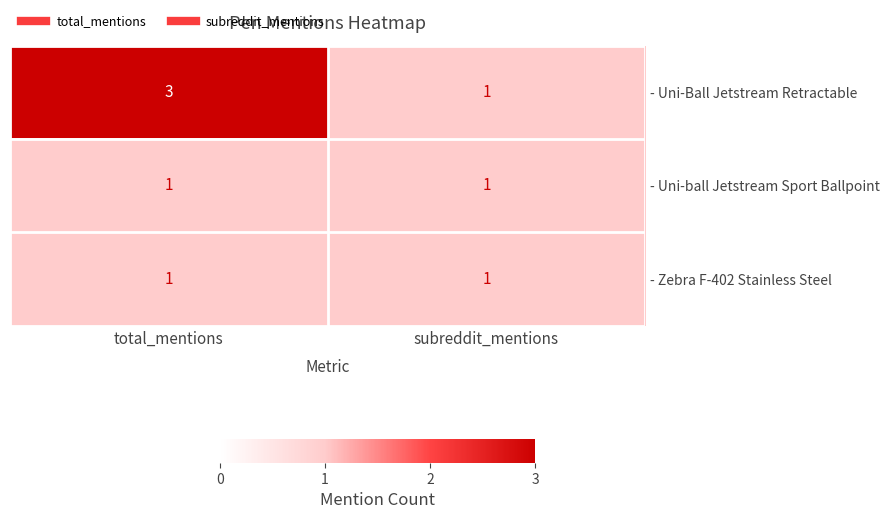

Reading left to right, extract all data points from this chart.

- Uni-Ball Jetstream Retractable: total_mentions=3	subreddit_mentions=1
- Uni-ball Jetstream Sport Ballpoint: total_mentions=1	subreddit_mentions=1
- Zebra F-402 Stainless Steel: total_mentions=1	subreddit_mentions=1